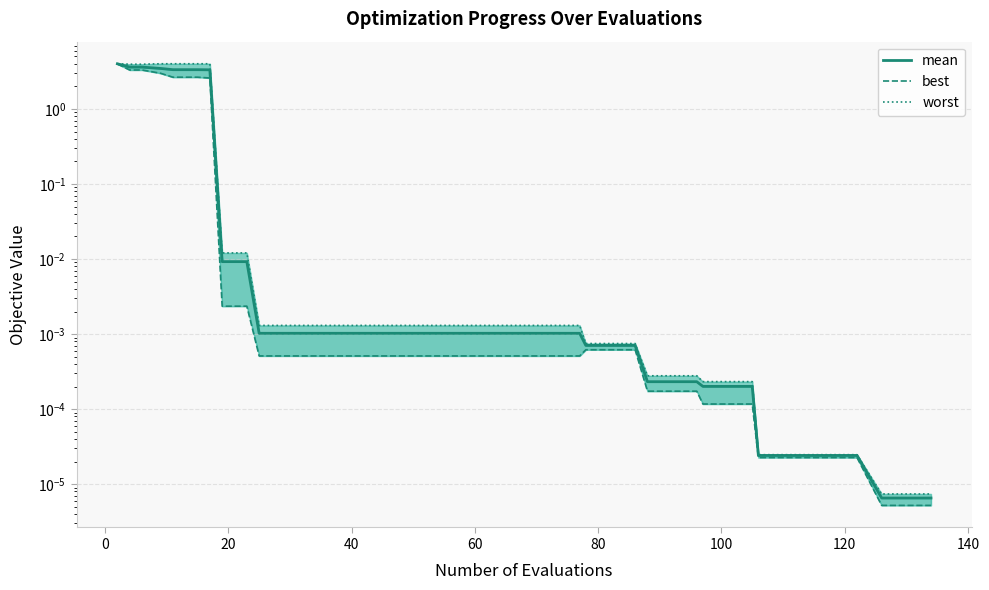

Is this an area chart (filled region under the line)?

No